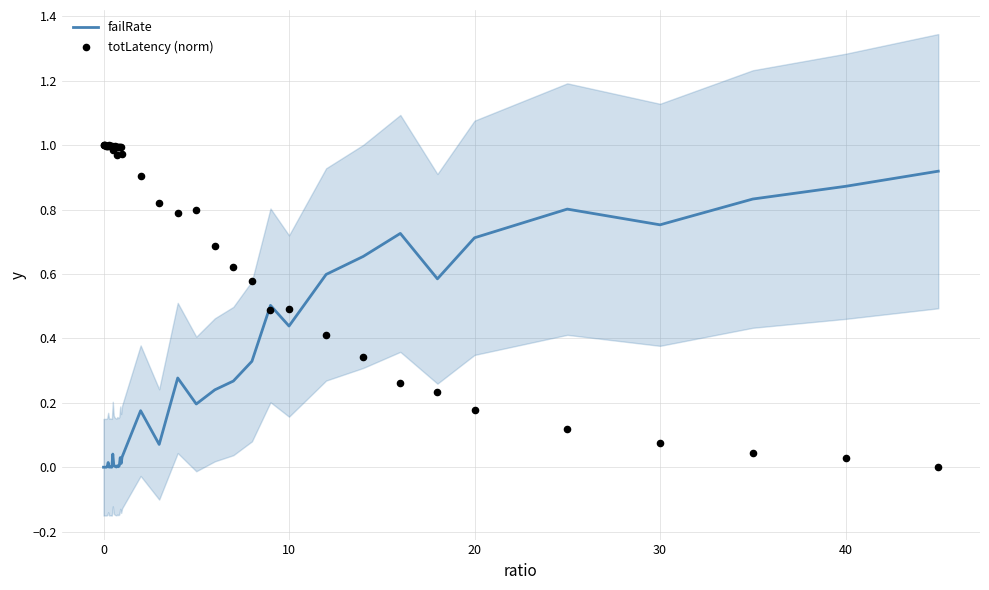

What are all the series names shown in the legend?

failRate, totLatency (norm)